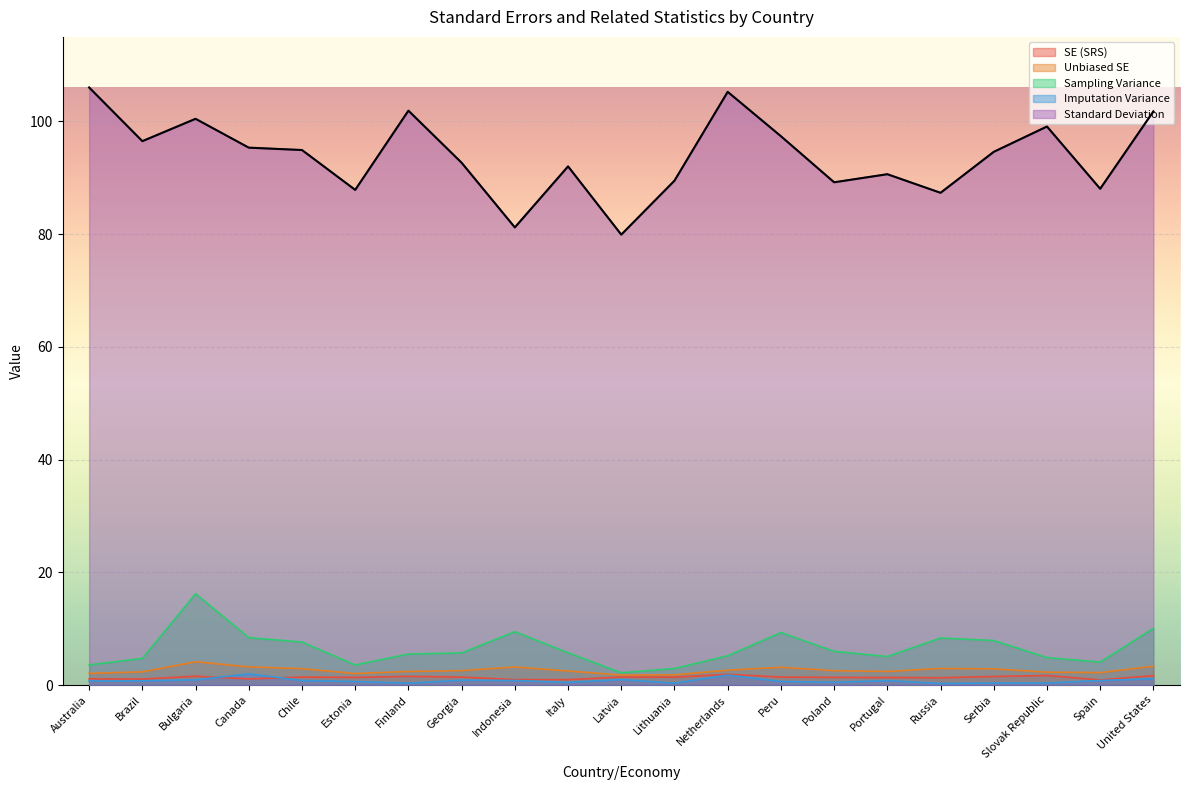

Which has a higher value, Netherlands or United States?

Netherlands